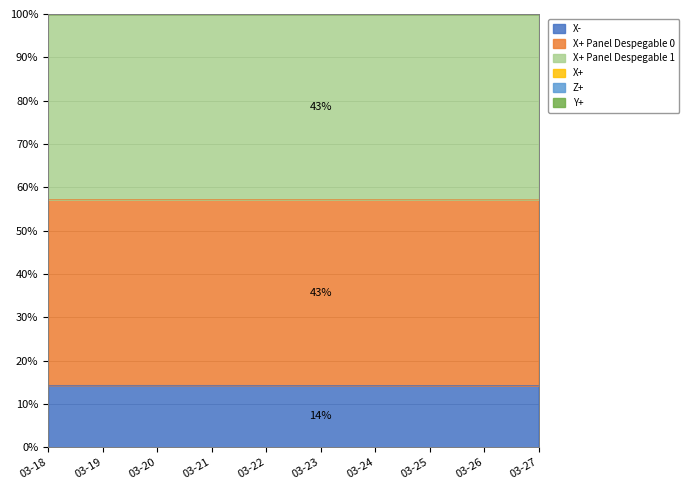

True or false: X+ Panel Despegable 1 and Z+ cross at least once.

False